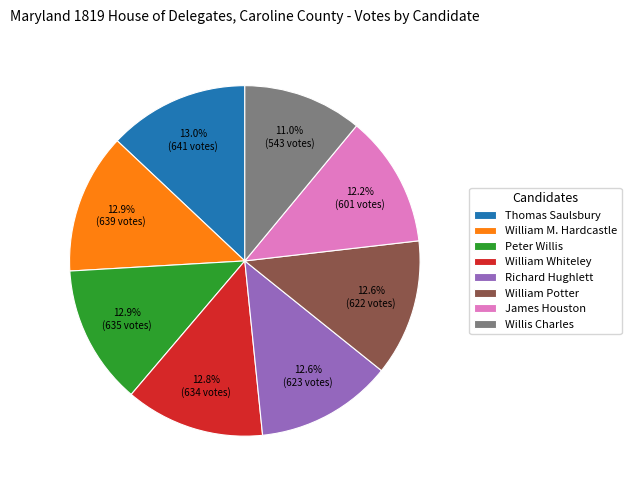

What is the smallest slice in the pie chart?

Willis Charles